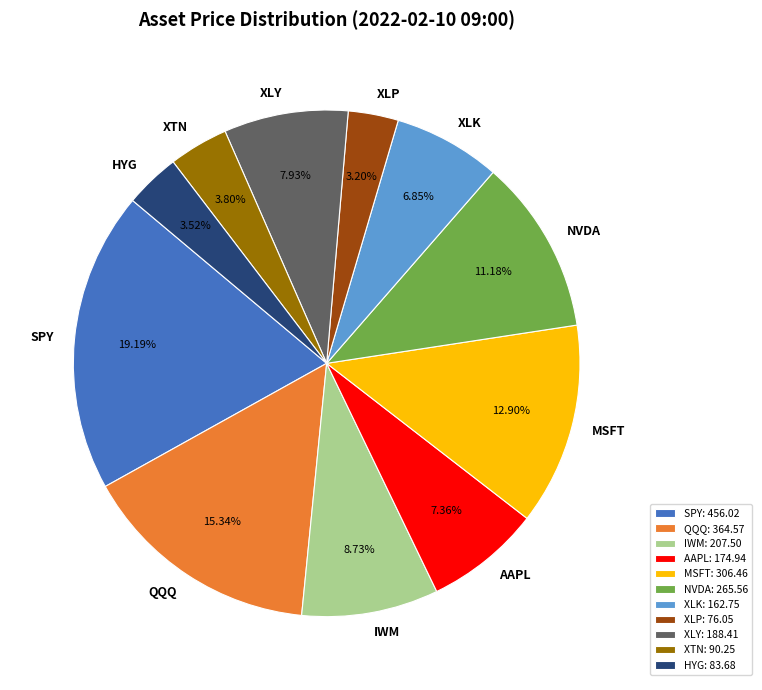

Does AAPL represent more than half of the total?

No